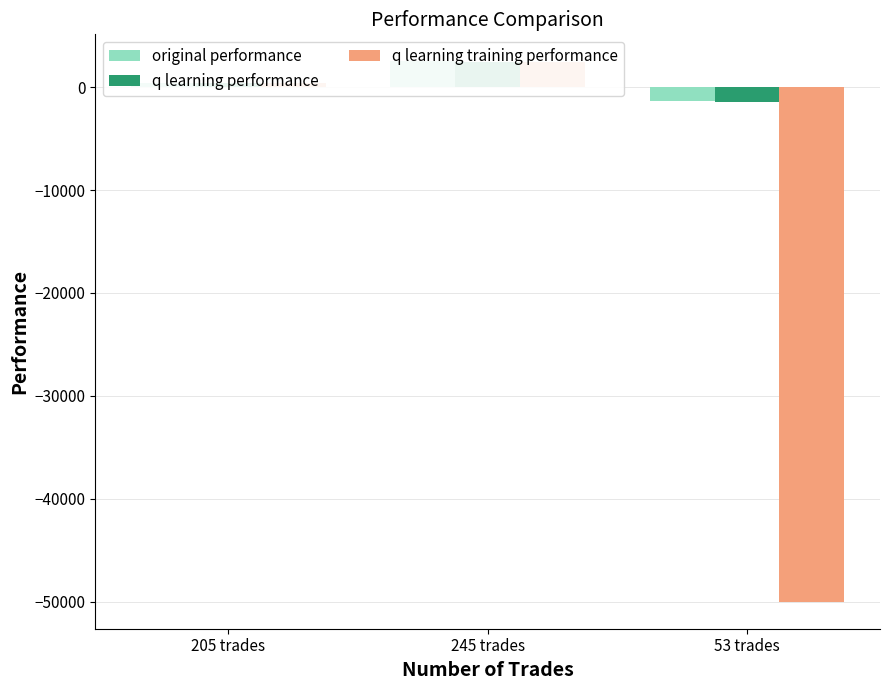

The q learning performance series shows 235.1 at 205 trades. True or false?

False